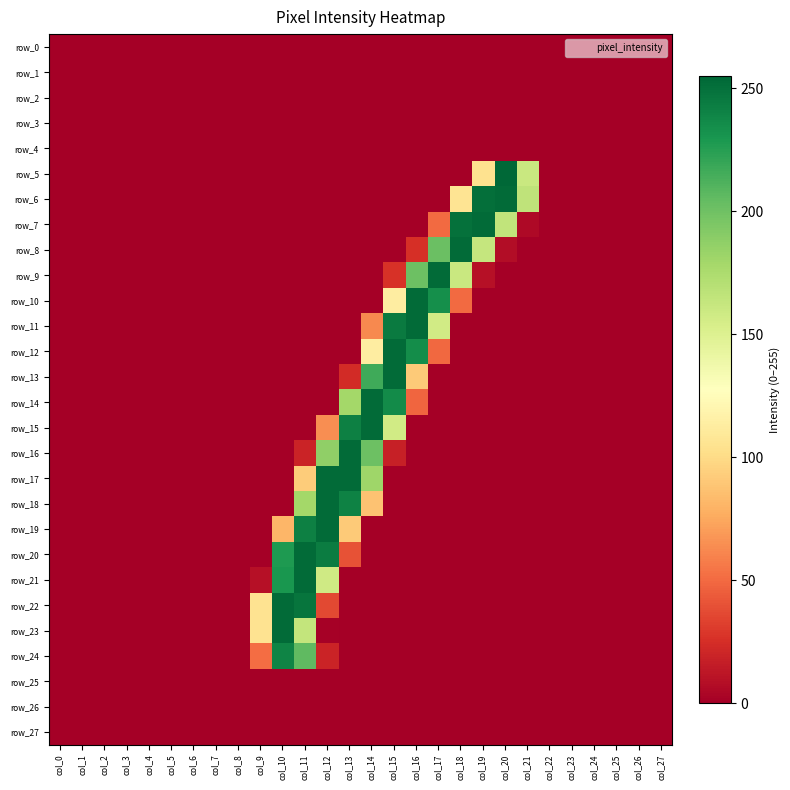

Is it true that row_16 equals -146 at col_9?

False